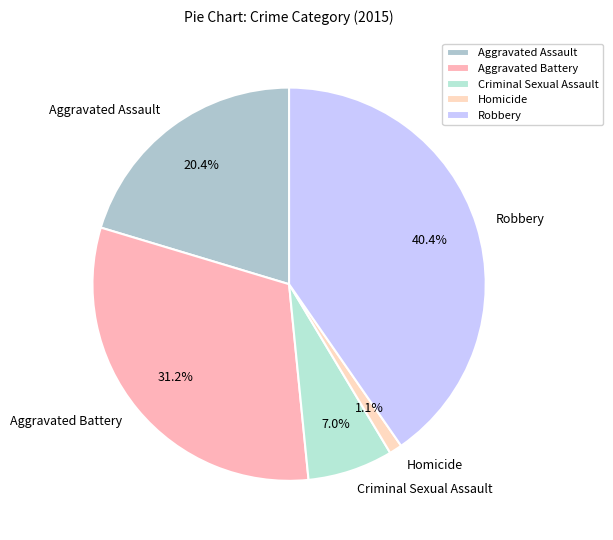

True or false: Aggravated Battery accounts for 31% of the total.

True